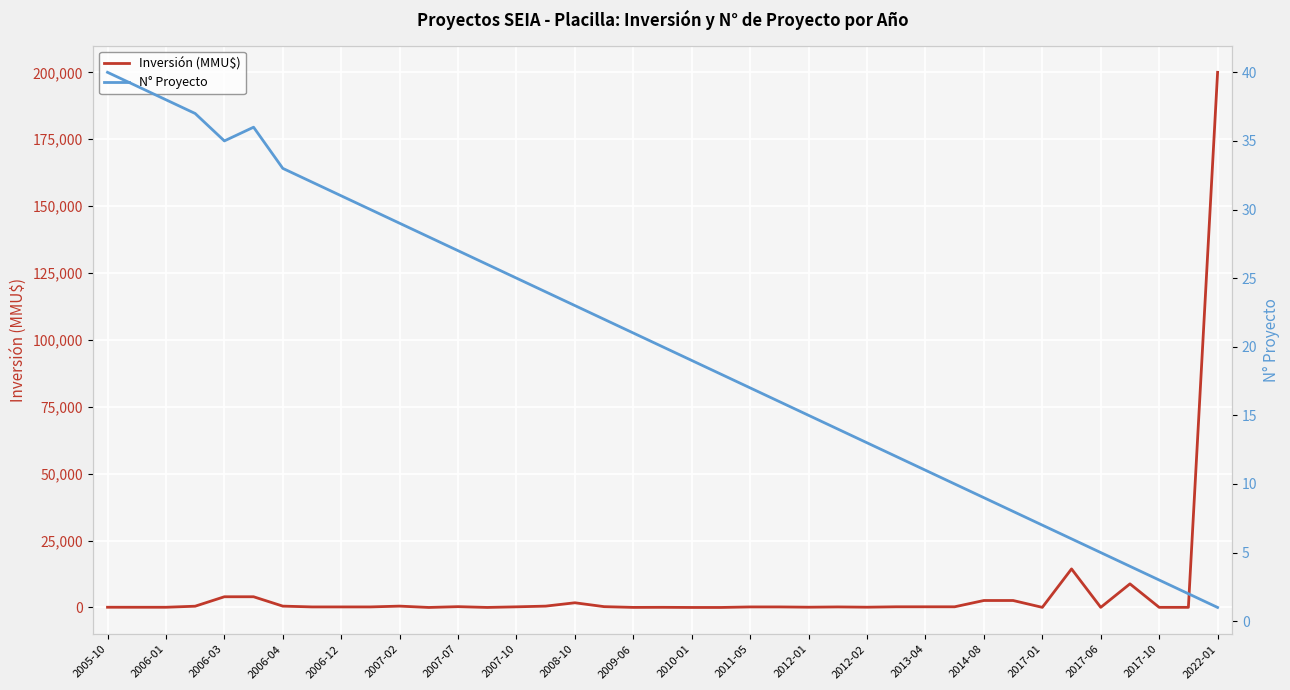

Reading left to right, transcribe all the data shown in this chart.

Inversión (MMU$): 80	72	72	470	4000	4000	500	200	200	200	500	1	300	10	234	500	1750	300	22	50	0	0	200	200	100	200	100	250	250	250	2600	2600	37	14400	37	8820	42	40	200000
N° Proyecto: 40	39	38	37	35	36	33	32	31	30	29	28	27	26	25	24	23	22	21	20	19	18	17	16	15	14	13	12	11	10	9	8	7	6	5	4	3	2	1